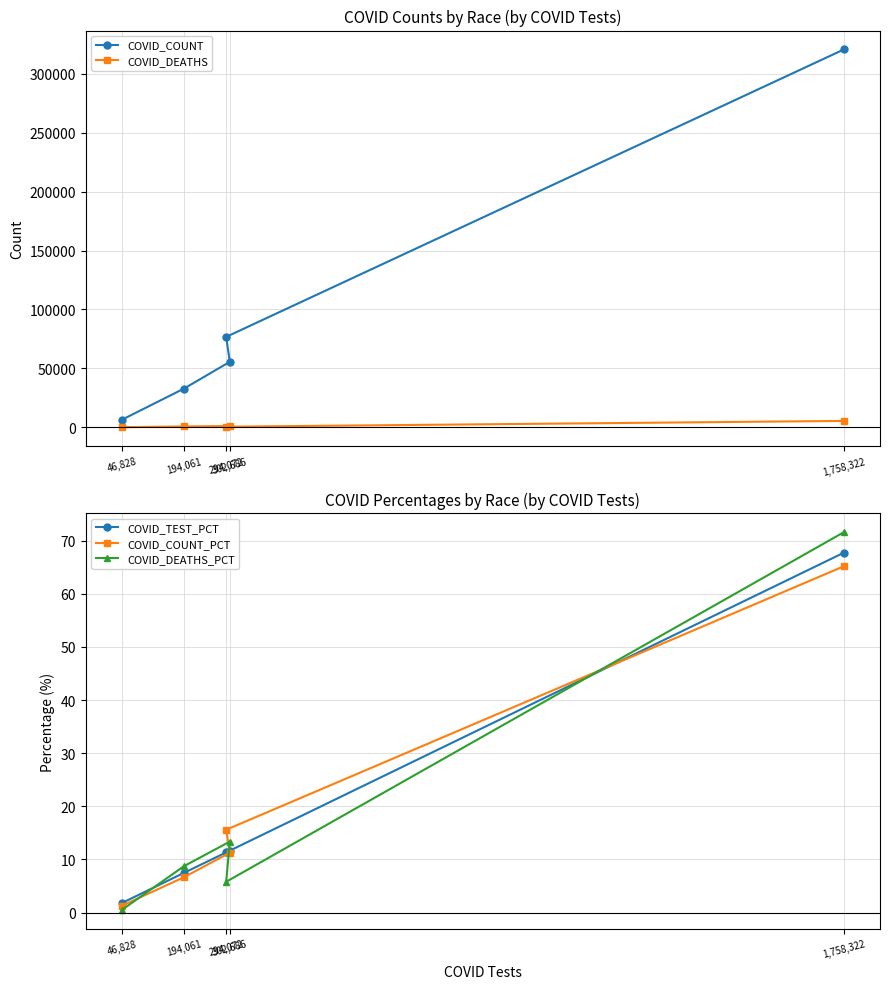

At how many categories does at least one series exceed 118338?

1